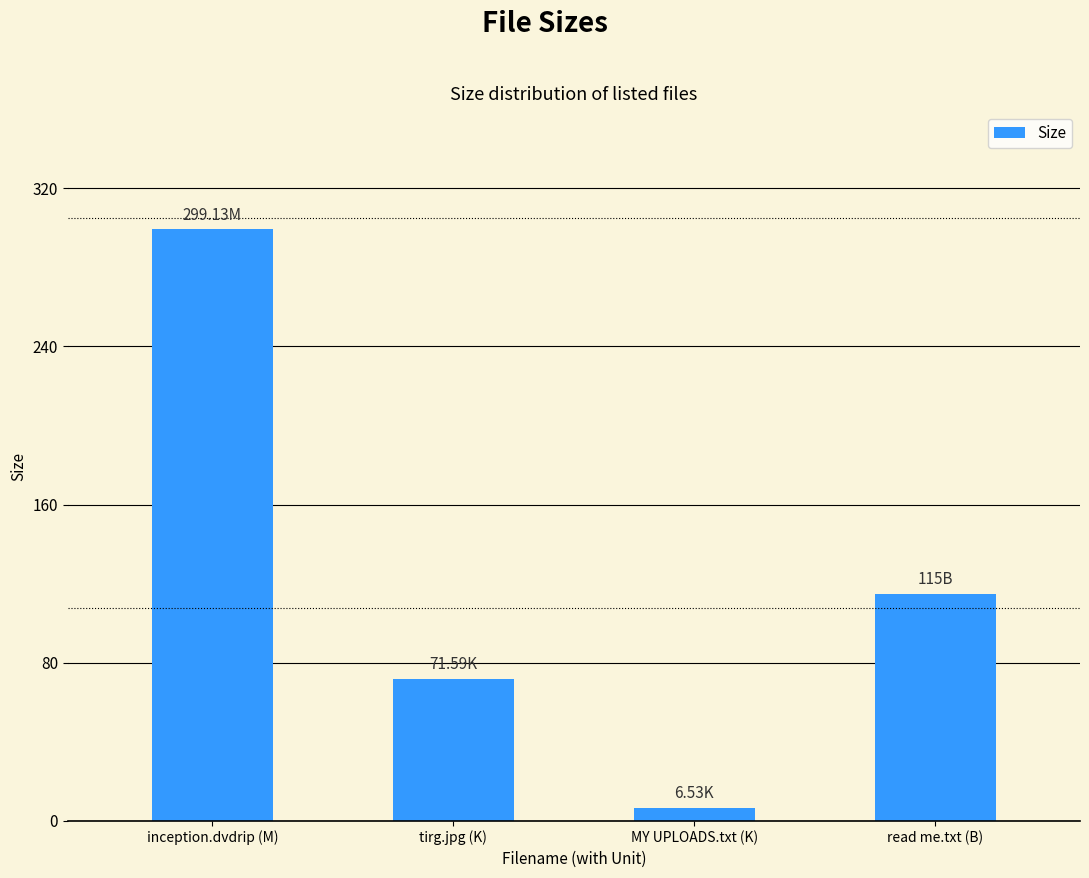

Count the number of data series in this chart.

1